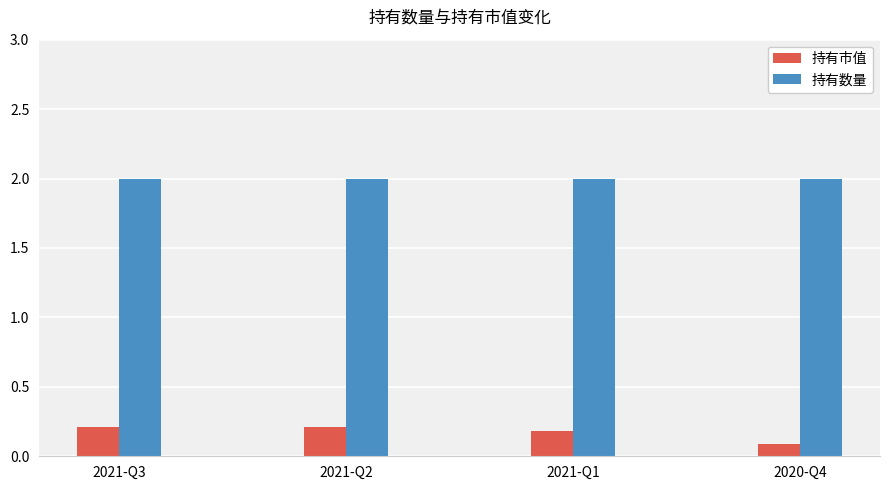

What is the label of the 1st bar from the left?

2021-Q3